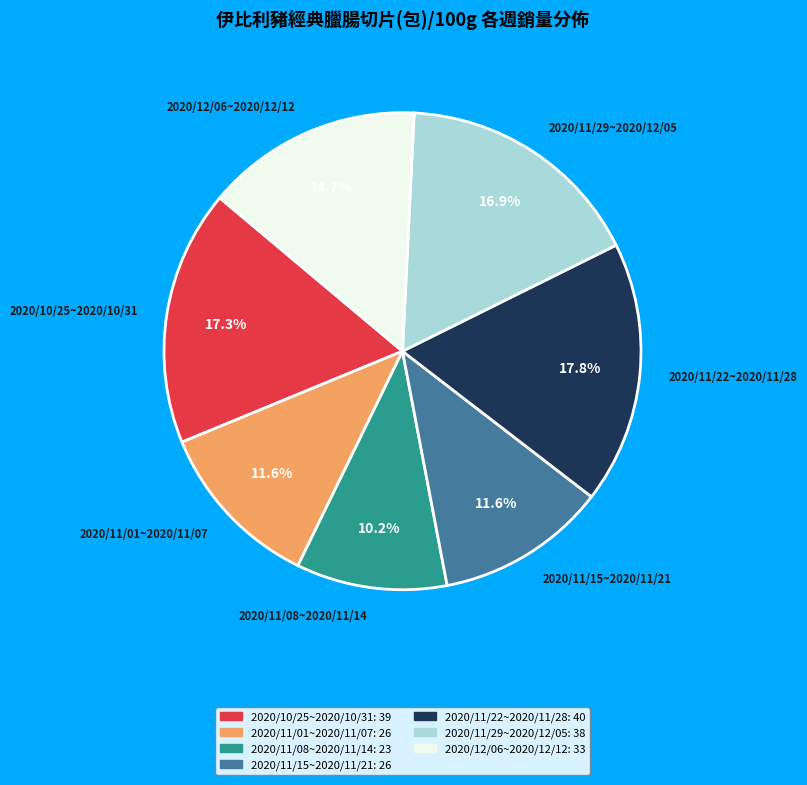

What percentage is the 2020/10/25~2020/10/31 slice, to the nearest percent?

17%